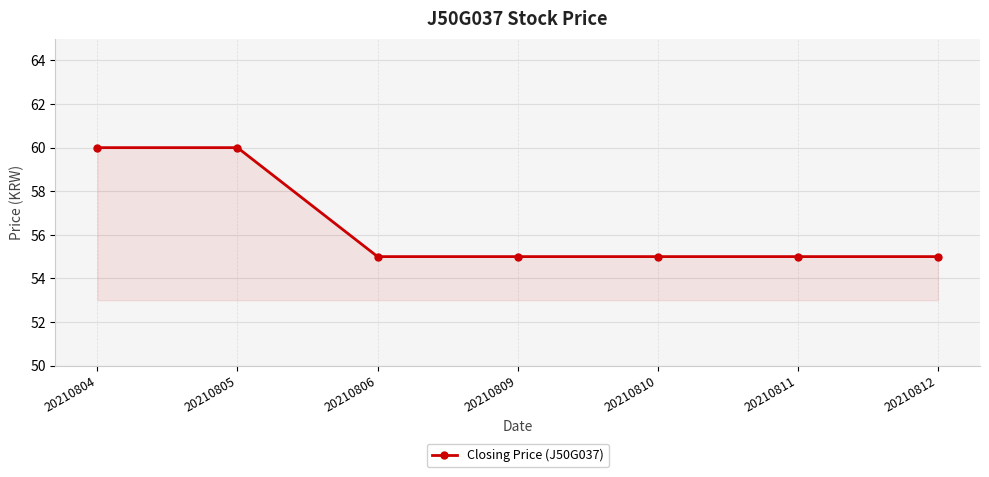

What is the ratio of the value at 20210812 to the value at 20210809?

1.0